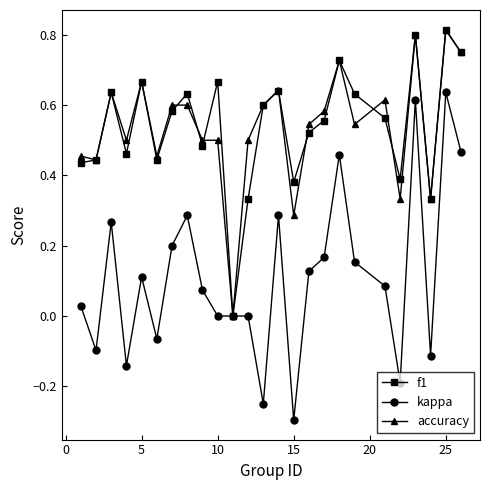

Which category has the lowest value across all series?

15